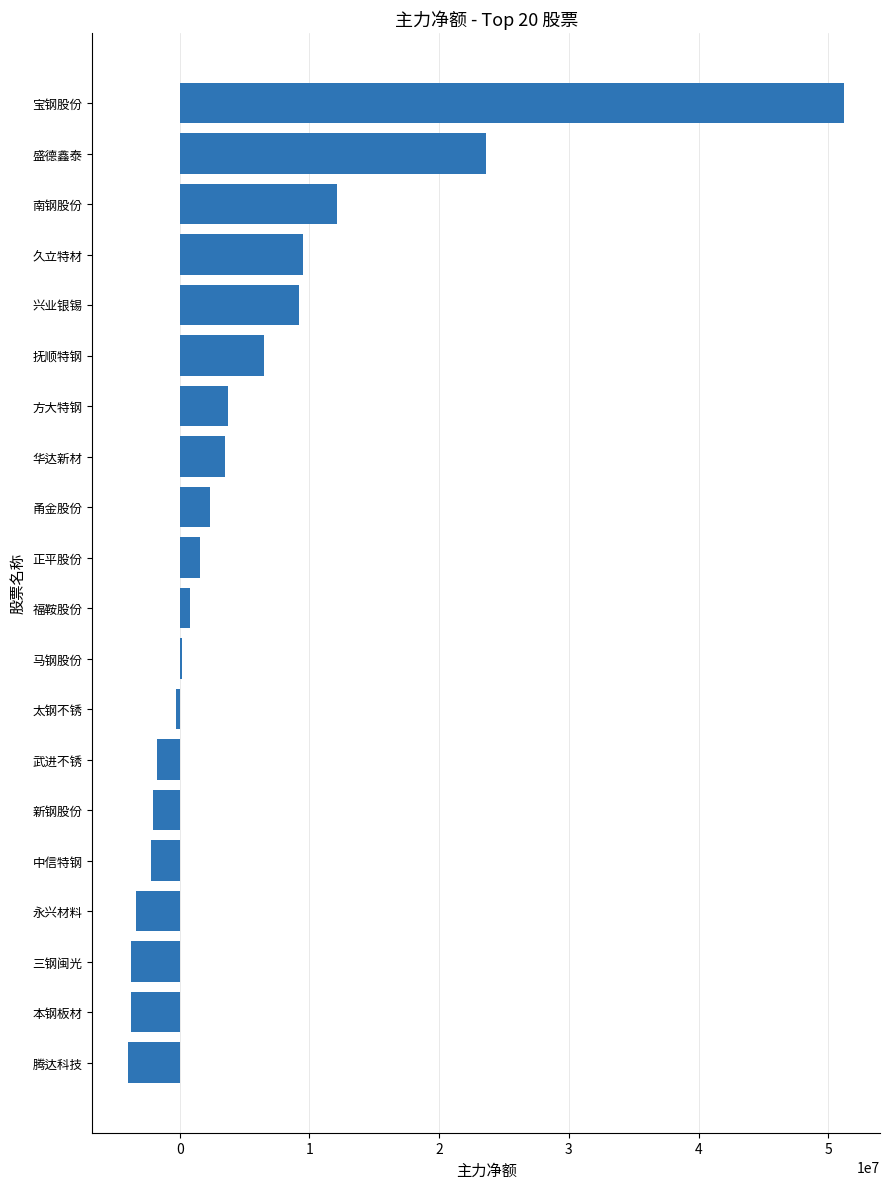

What is the maximum value shown in the chart?

51226440